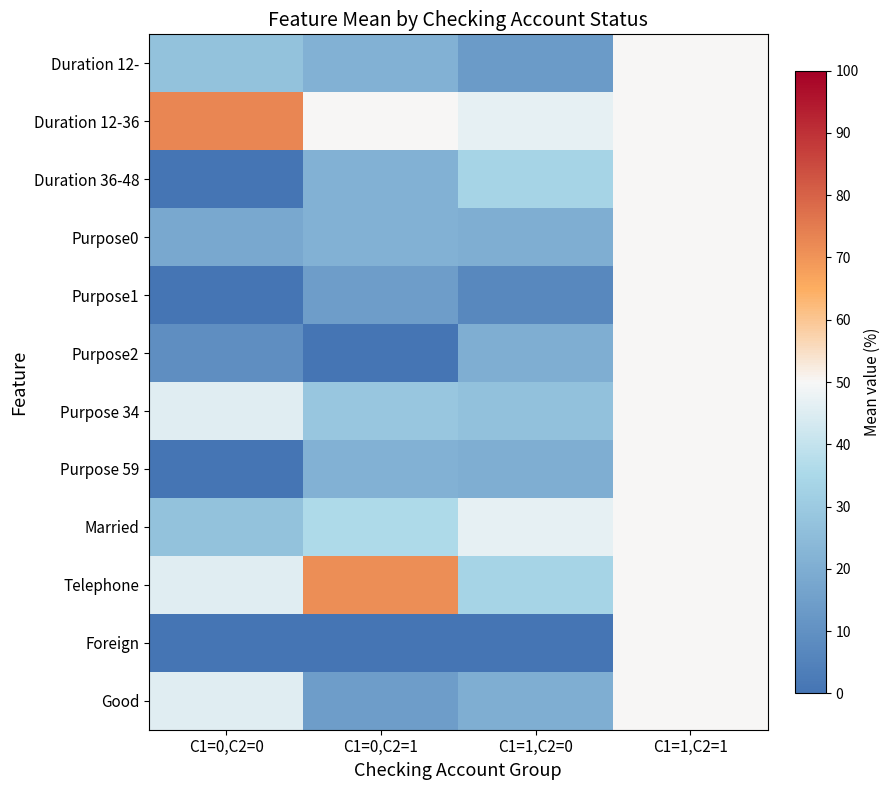

How many distinct data groups are displayed?

12